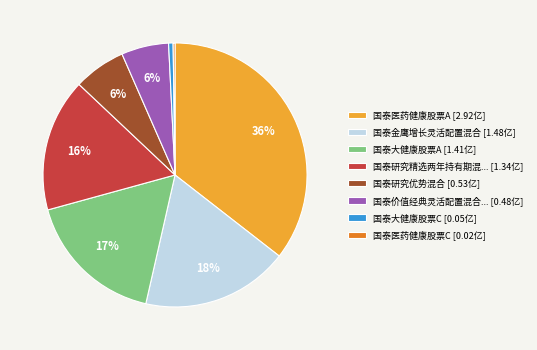

Which has a higher value, 国泰研究优势混合 [0.53亿] or 国泰大健康股票C [0.05亿]?

国泰研究优势混合 [0.53亿]